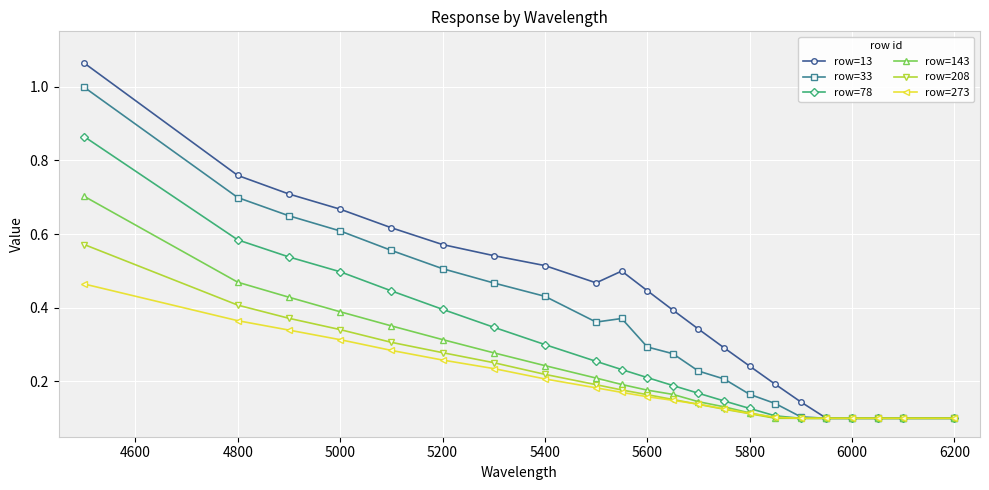

List the series in order of their peak value, lowest first.

row=273, row=208, row=143, row=78, row=33, row=13